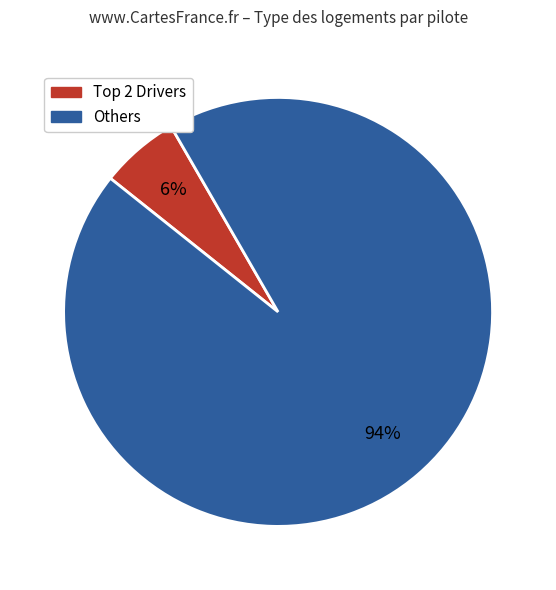

To the nearest percent, what is the average slice percentage?

50%